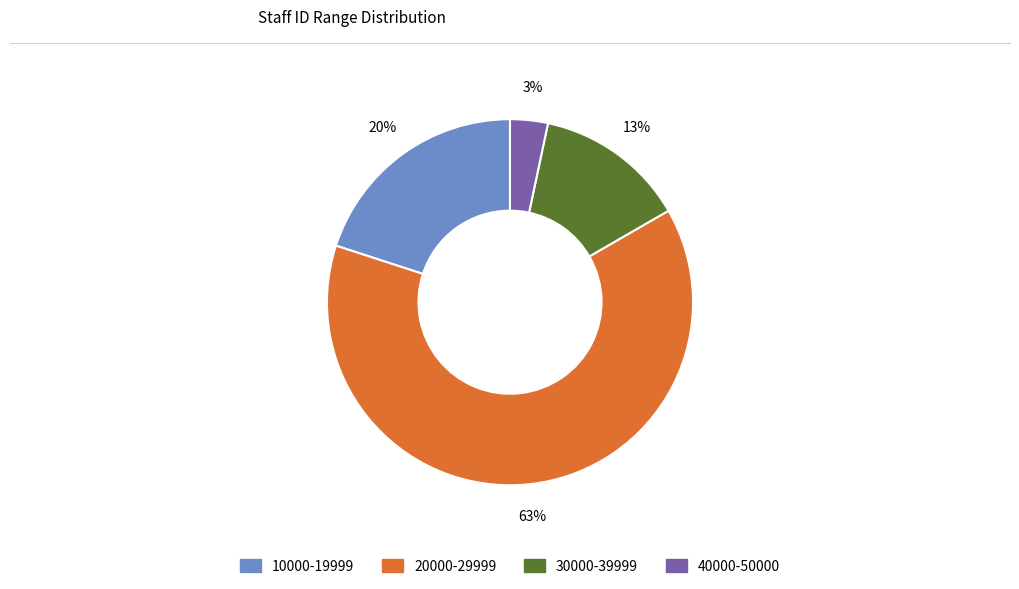

Is the sum of 10000-19999 and 20000-29999 greater than half?

Yes